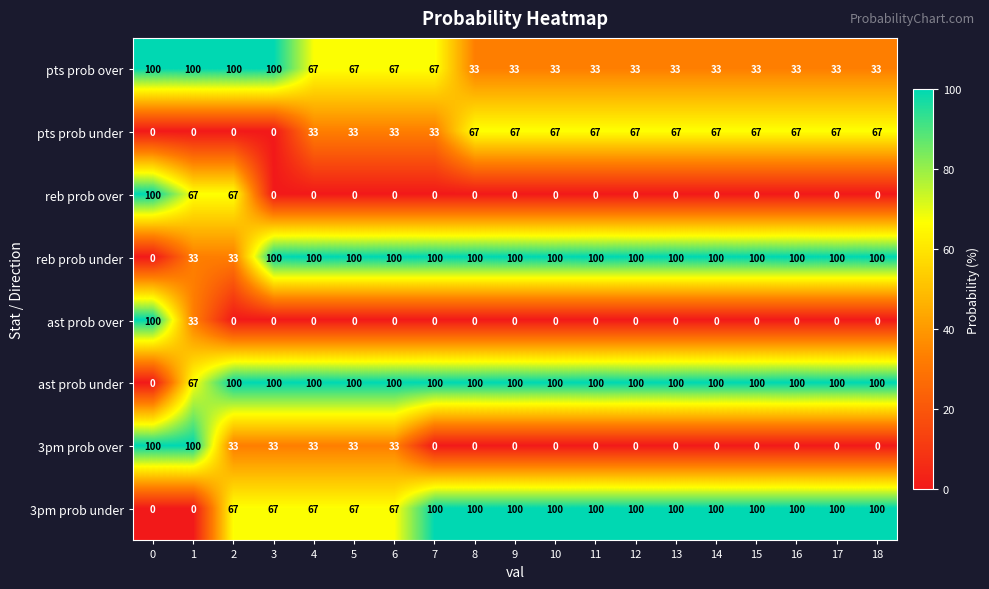

What is the spread (max minus min) of values at 10?

100